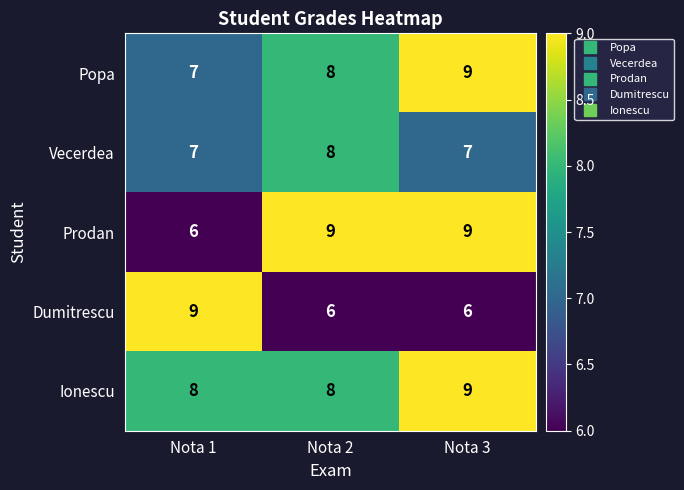

Reading left to right, transcribe all the data shown in this chart.

Popa: 7	8	9
Vecerdea: 7	8	7
Prodan: 6	9	9
Dumitrescu: 9	6	6
Ionescu: 8	8	9